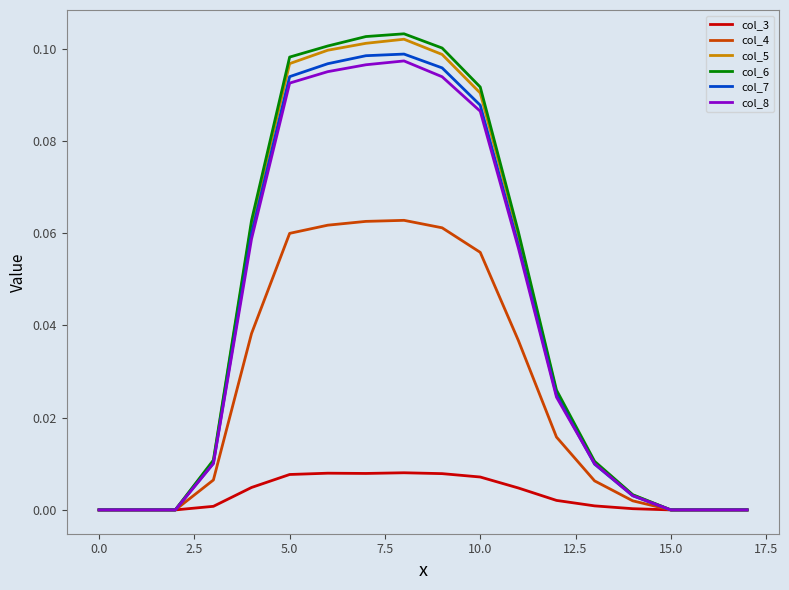

Count the number of categories in the chart.

18